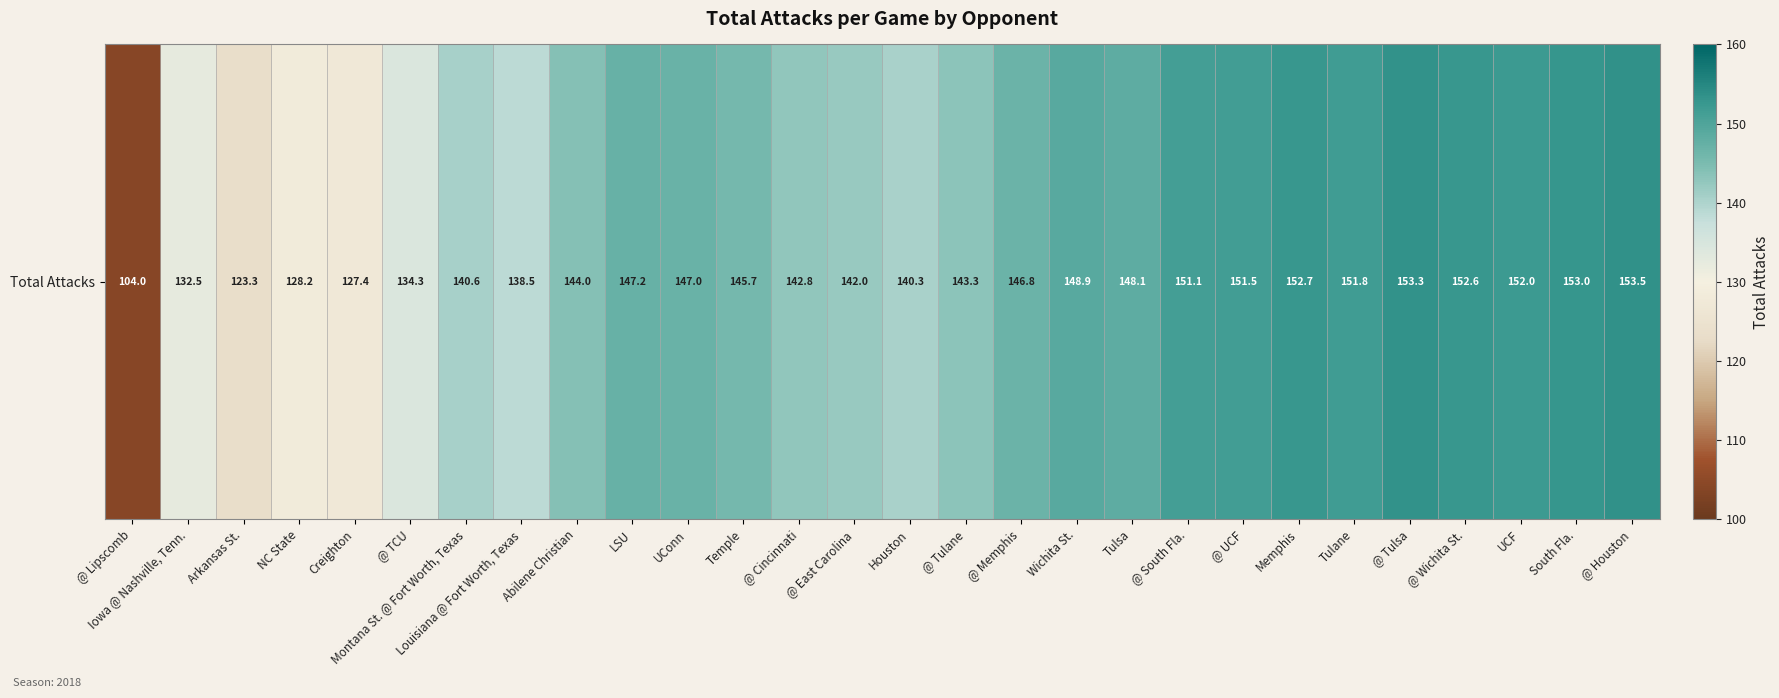

What value does the data have at @ Memphis?

146.8